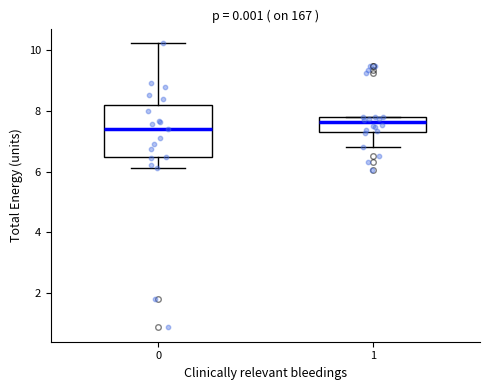

Comparing the boxes themselves (not the whiskers), which one is the tallest?

0